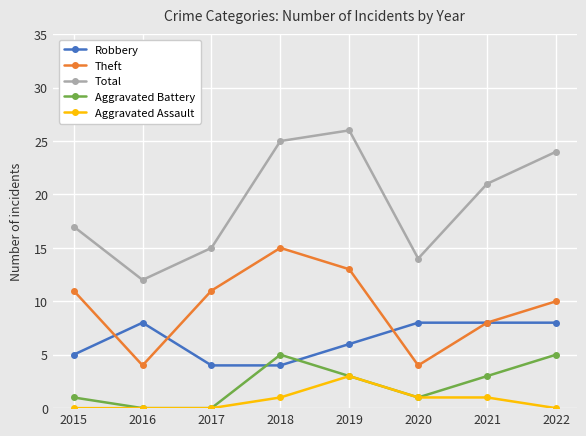

The Theft series shows 7 at 2017. True or false?

False